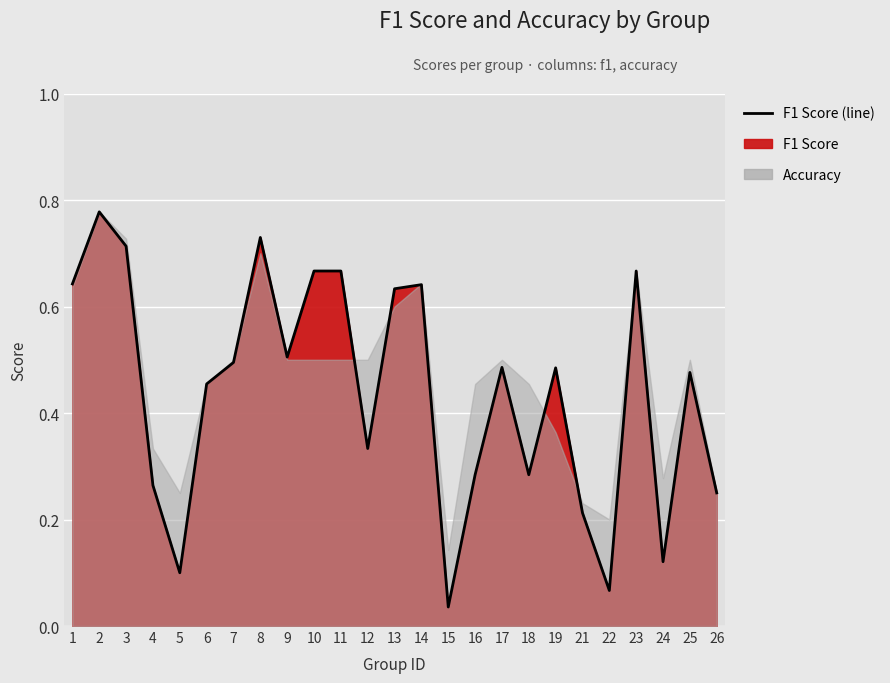

Which label corresponds to the largest value in the chart?

2